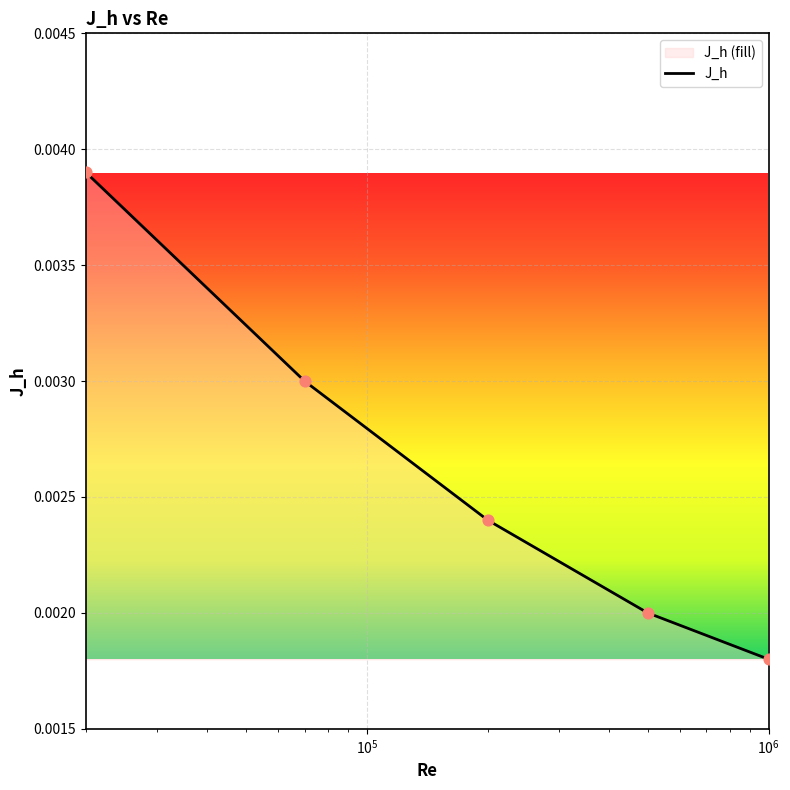

True or false: there are more than 2 points higher than both neighbors.

False